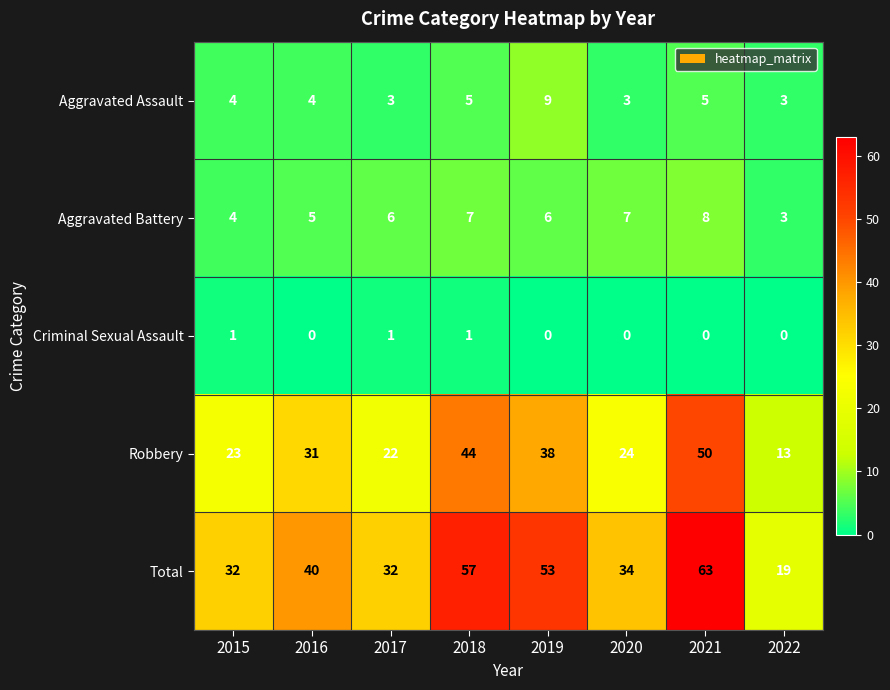

Between 2018 and 2019, which series saw the biggest shift?

Robbery